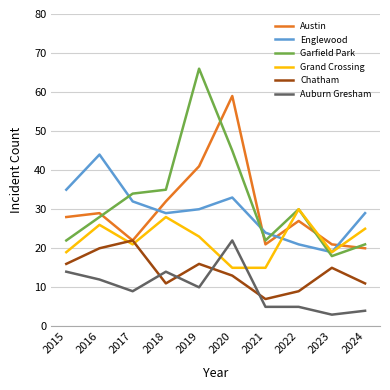

What is the sum of all Englewood values?

296